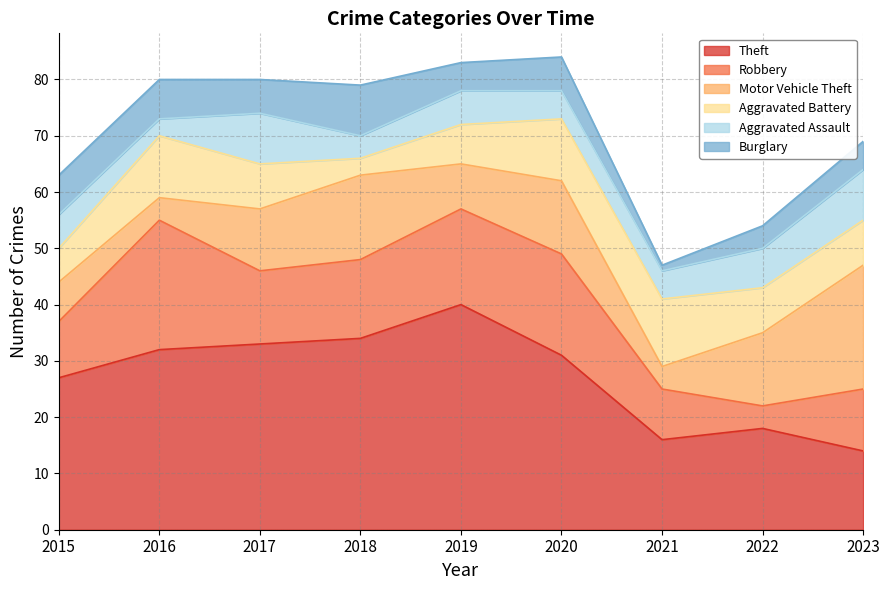

At which category does Aggravated Assault reach its first local valley?

2016